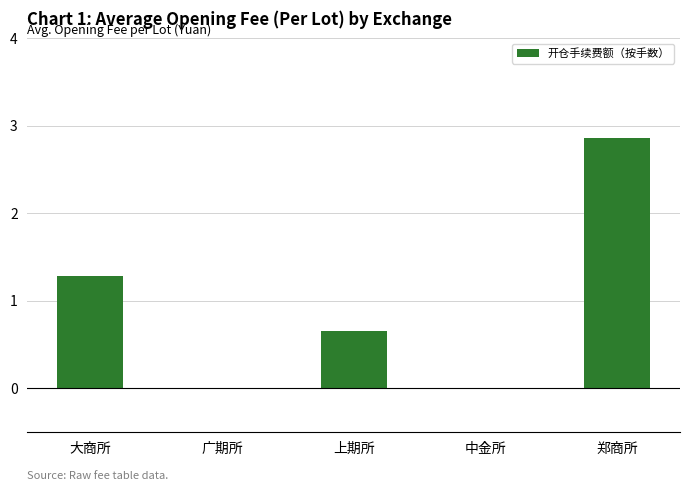

True or false: the data shows 1.9 at 广期所.

False